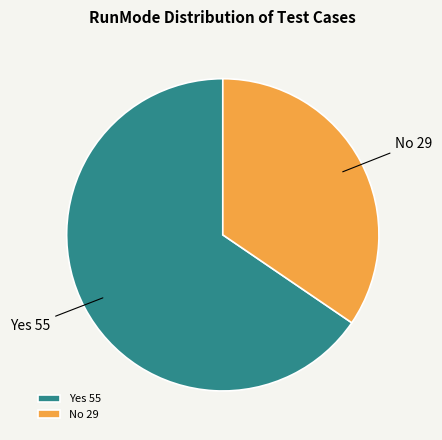

Is it true that No is 48% of the pie?

False